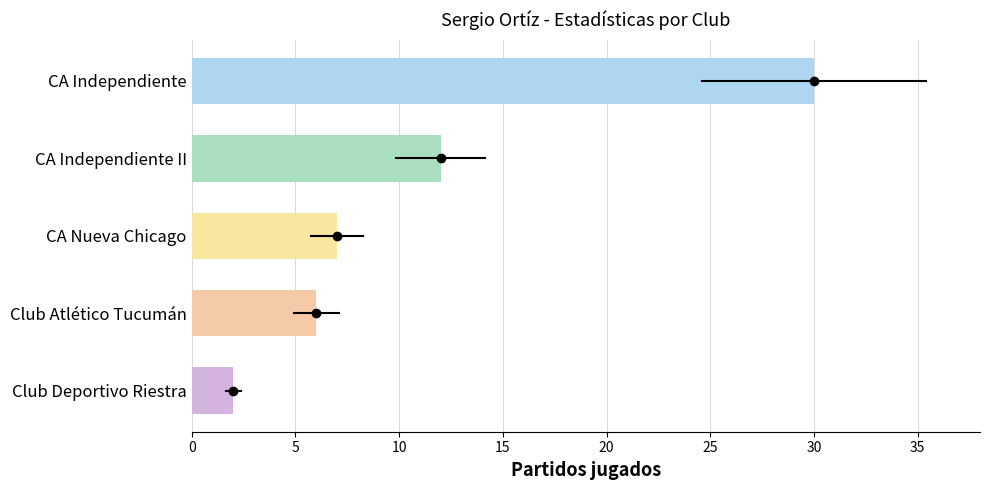

Is it true that the value at Club Atlético Tucumán is 9?

False